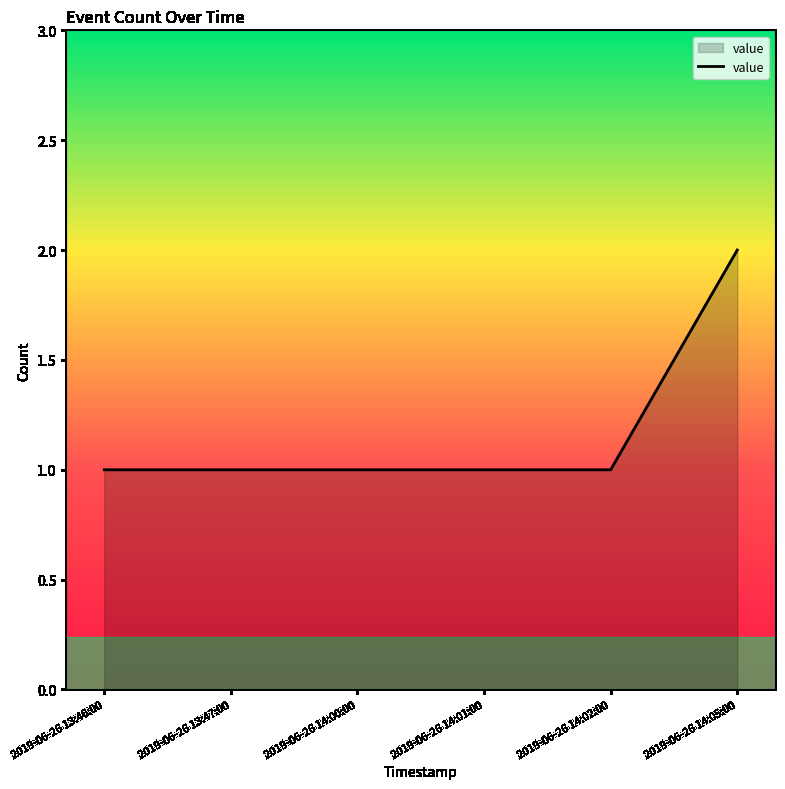

Reading right to left, what are all the values shown in this chart?

2	1	1	1	1	1